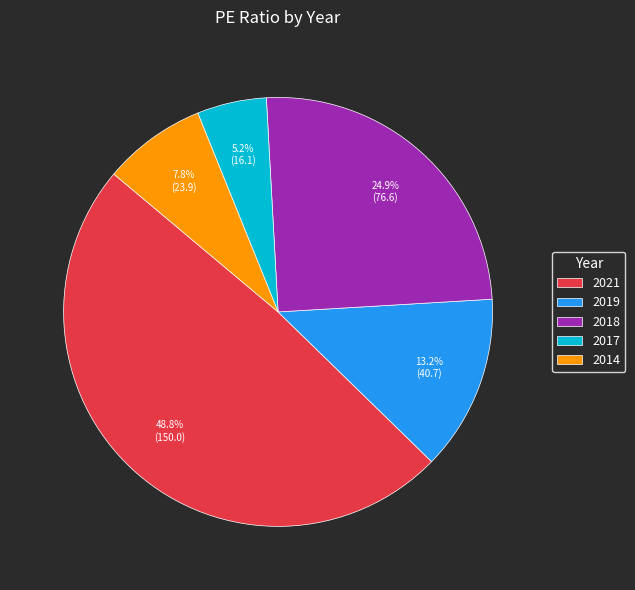

How many segments does this pie chart have?

5